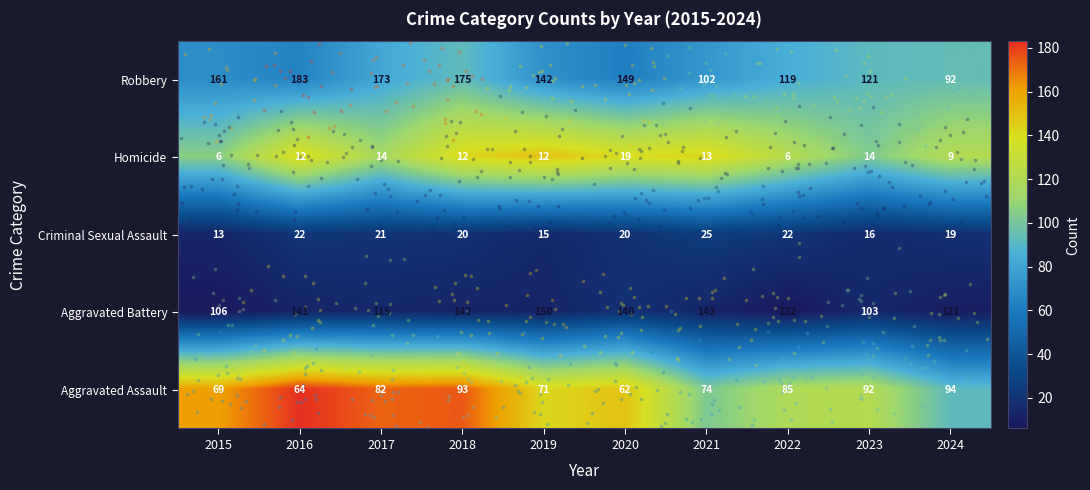

What is the difference between the second highest and second lowest values in the Aggravated Battery series?

37